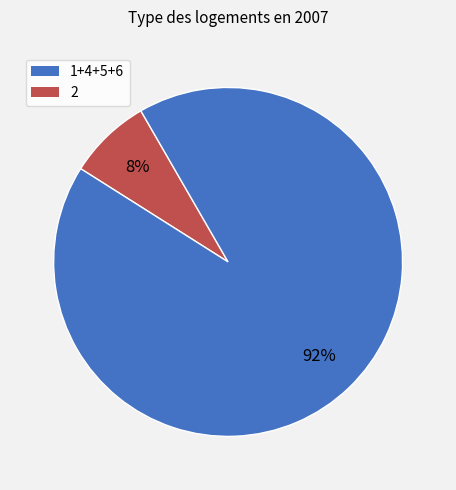

To the nearest percent, what is the average slice percentage?

50%